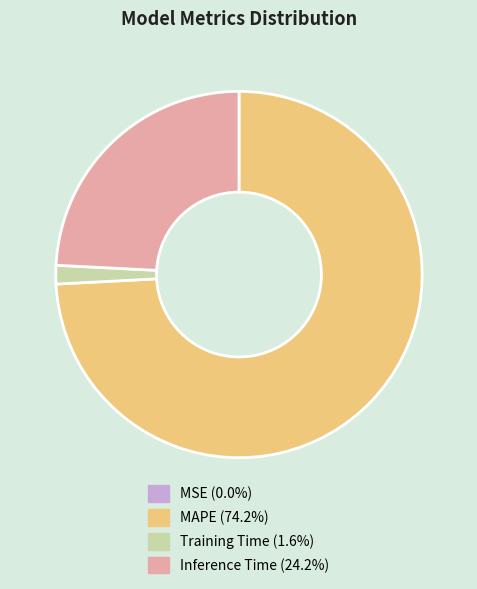

Is it true that Inference Time is 34% of the pie?

False